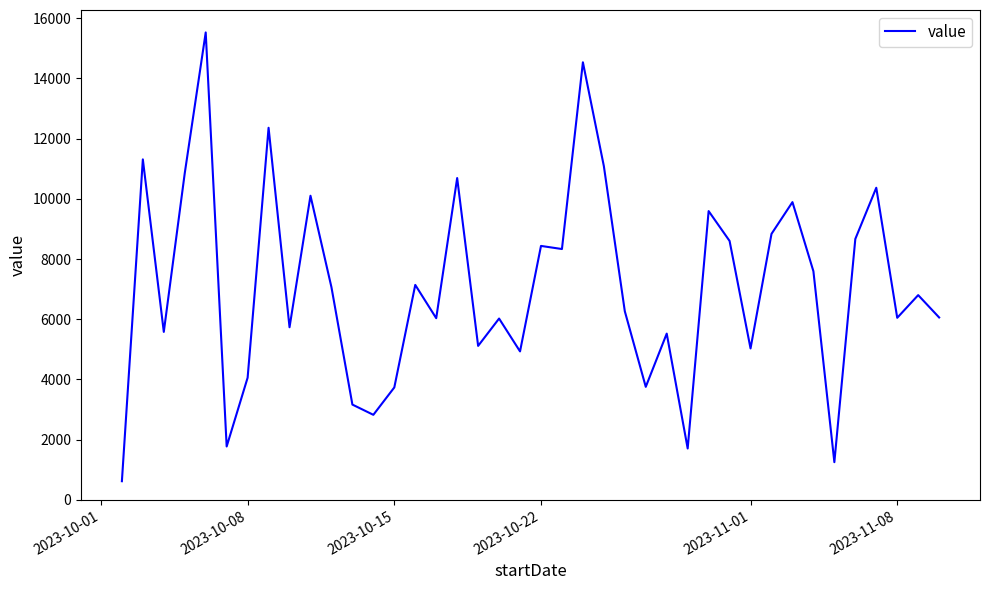

What is the smallest value displayed?

621